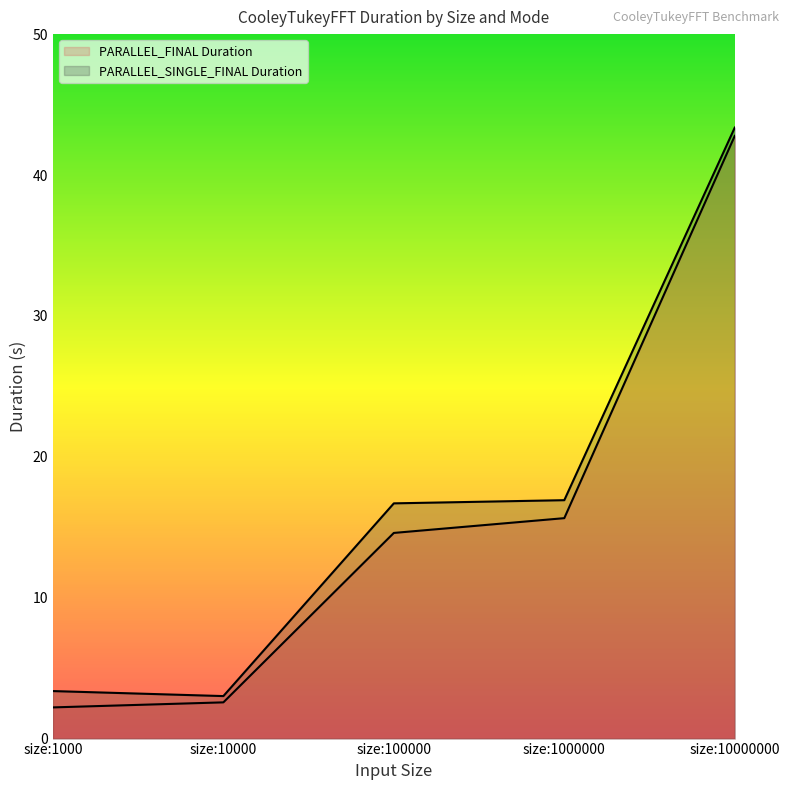

True or false: PARALLEL_FINAL Duration and PARALLEL_SINGLE_FINAL Duration intersect in this chart.

False